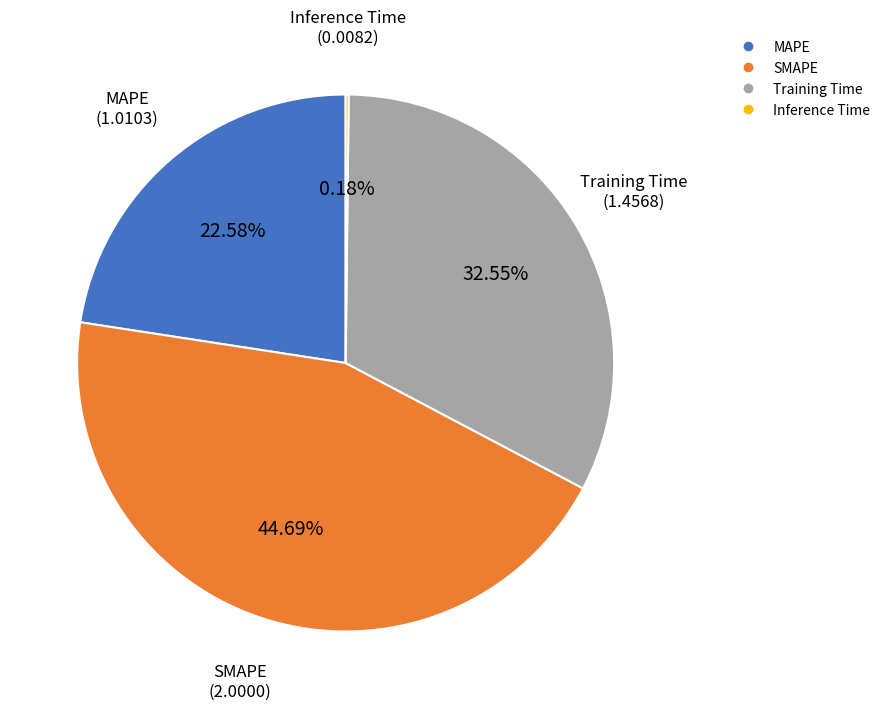

To the nearest percent, what is the difference between the SMAPE and Training Time slice percentages?

12%